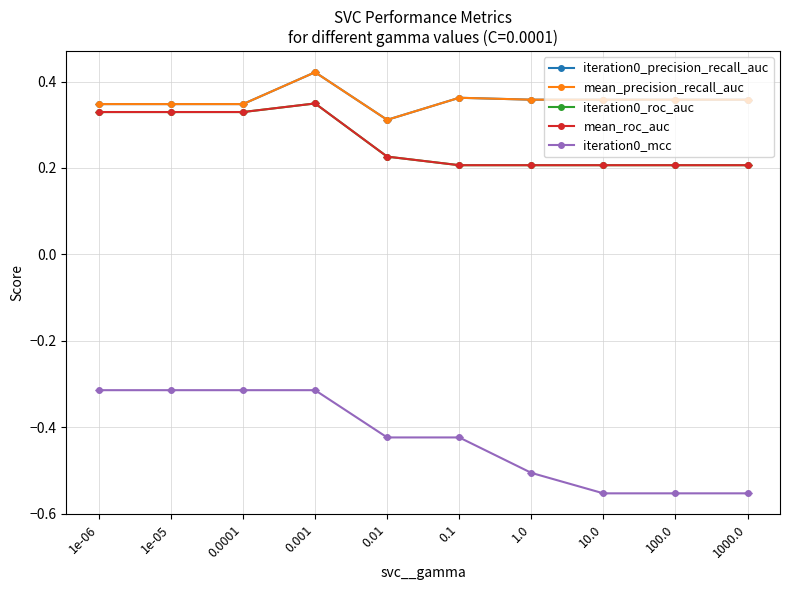

True or false: iteration0_mcc and mean_roc_auc intersect in this chart.

False